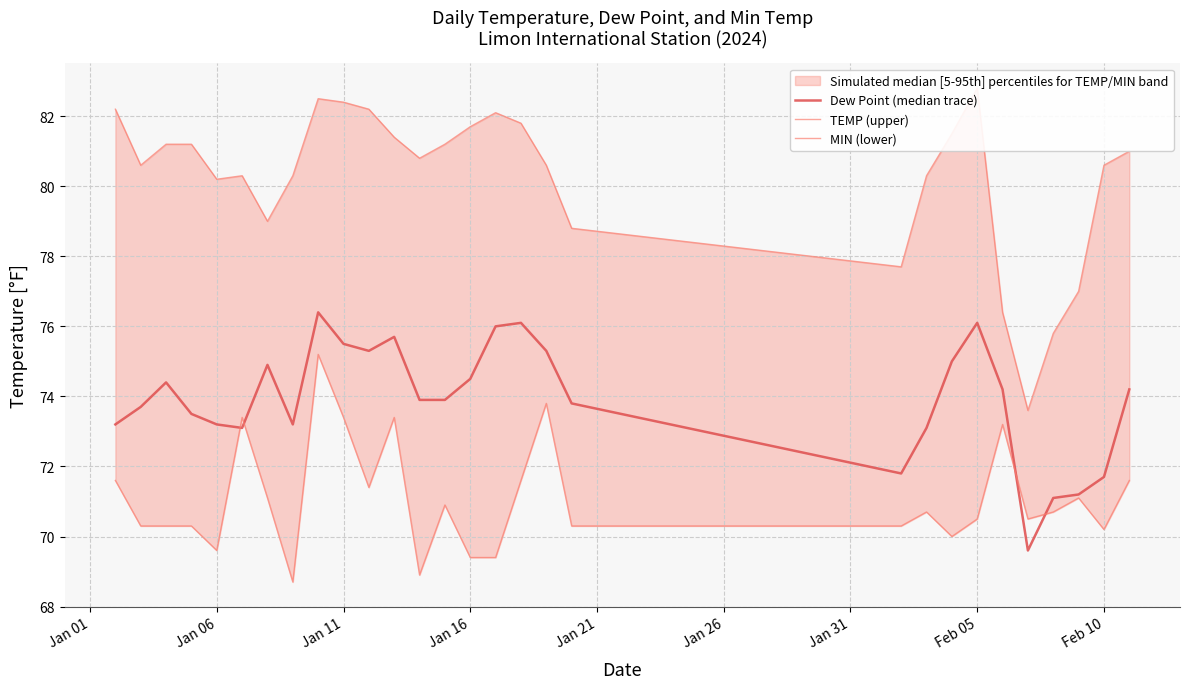

The TEMP (upper) series shows 20.3 at 15. True or false?

False